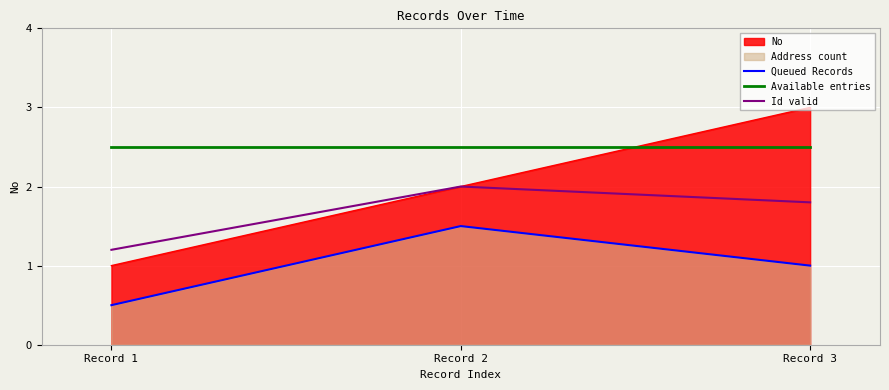

What is the approximate value of Available entries at Record 1?

2.5